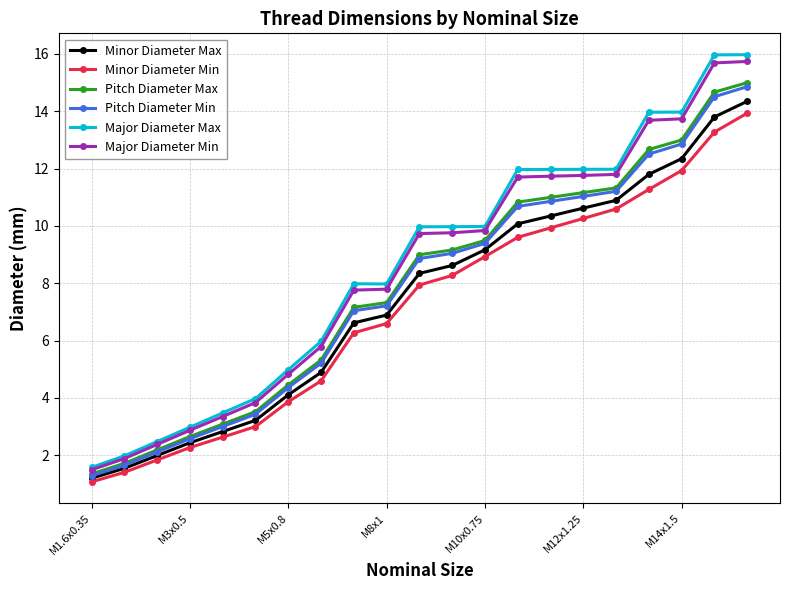

What is the greatest value displayed?

16.0